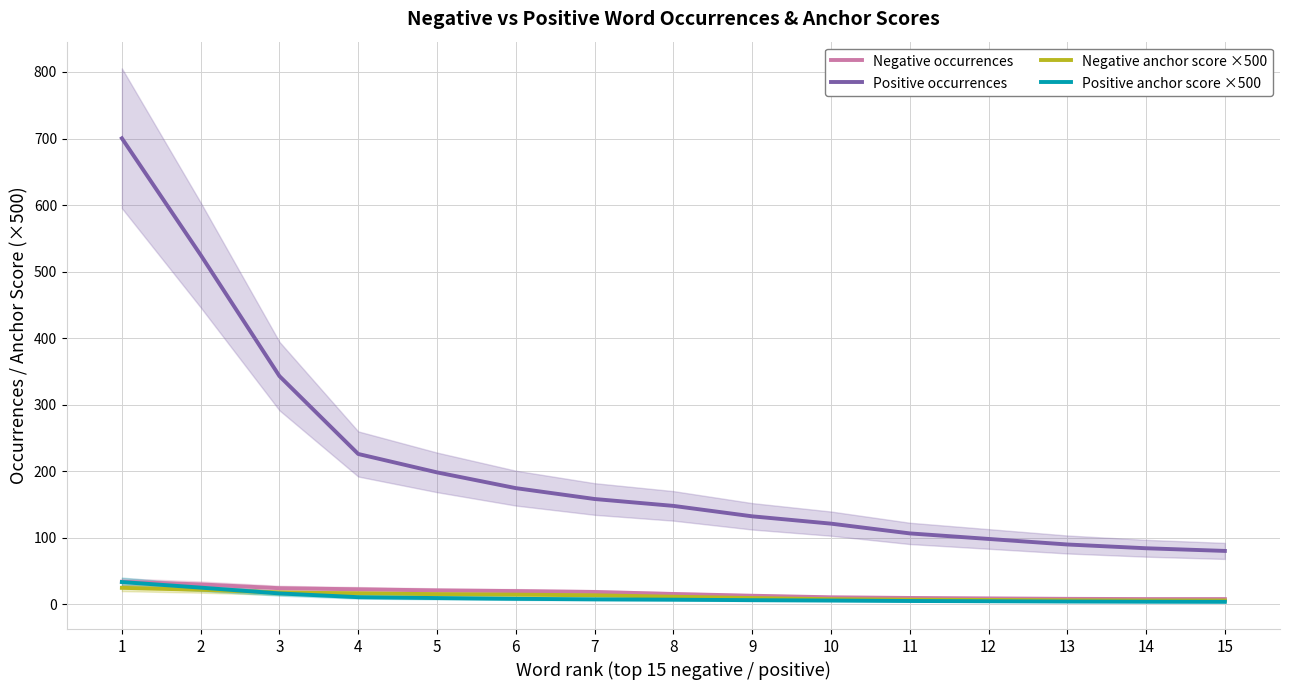

Is the value of Positive anchor score ×500 at 5 greater than the value of Positive occurrences at 2?

No